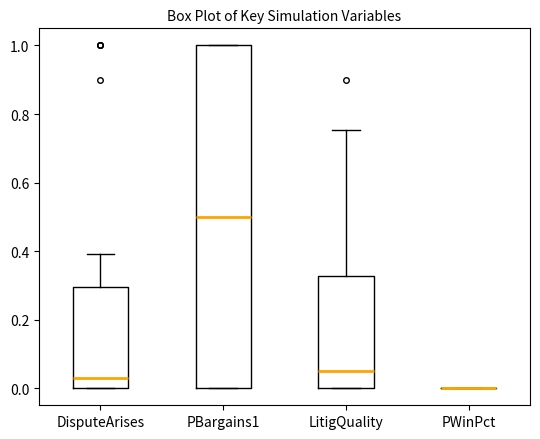

Reading left to right, read every box against the y-axis: the position of its median line, the range the box covers, and the ends of its whiskers. The values are not printed on the chart, so give them approximately, as read against the axis.

DisputeArises: median 0.02, box 0.00 to 0.30, whiskers 0.00 to 0.40
PBargains1: median 0.50, box 0.00 to 1.00, whiskers 0.00 to 1.00
LitigQuality: median 0.06, box 0.00 to 0.32, whiskers 0.00 to 0.76
PWinPct: box collapsed to a line at 0.00, whiskers 0.00 to 0.00